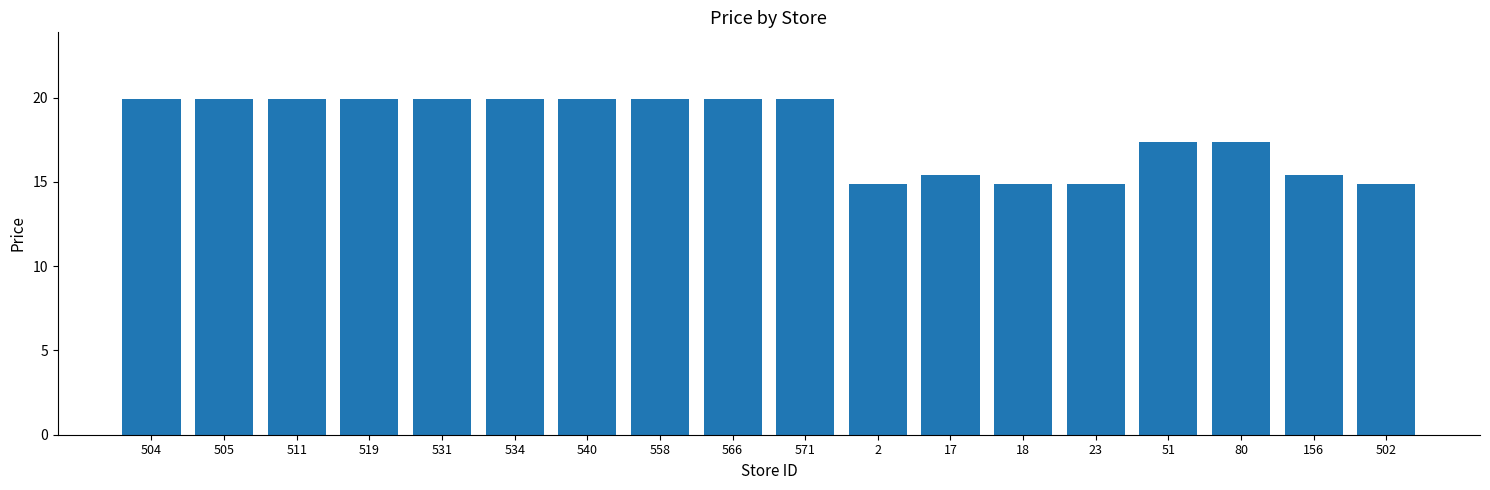

What is the sum of the values at 51 and 80?

34.8